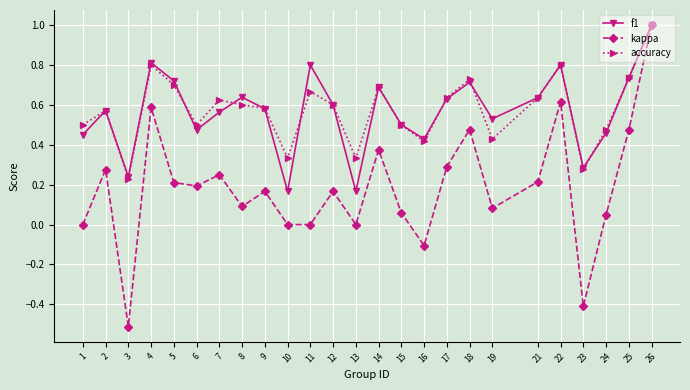

What is the total value across all series at 11?

1.5